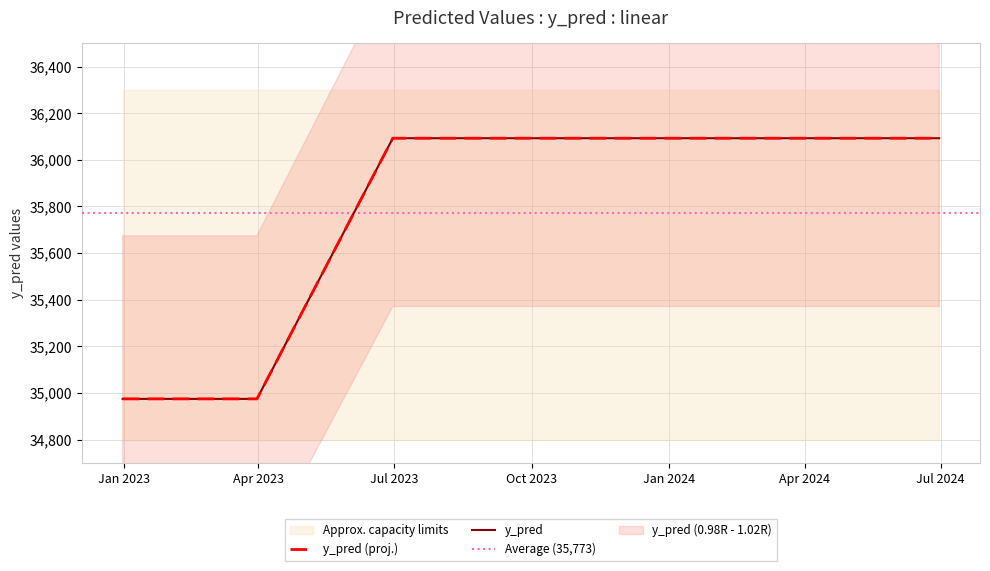

True or false: the data shows 36092.8 at 2024-06-30.

True